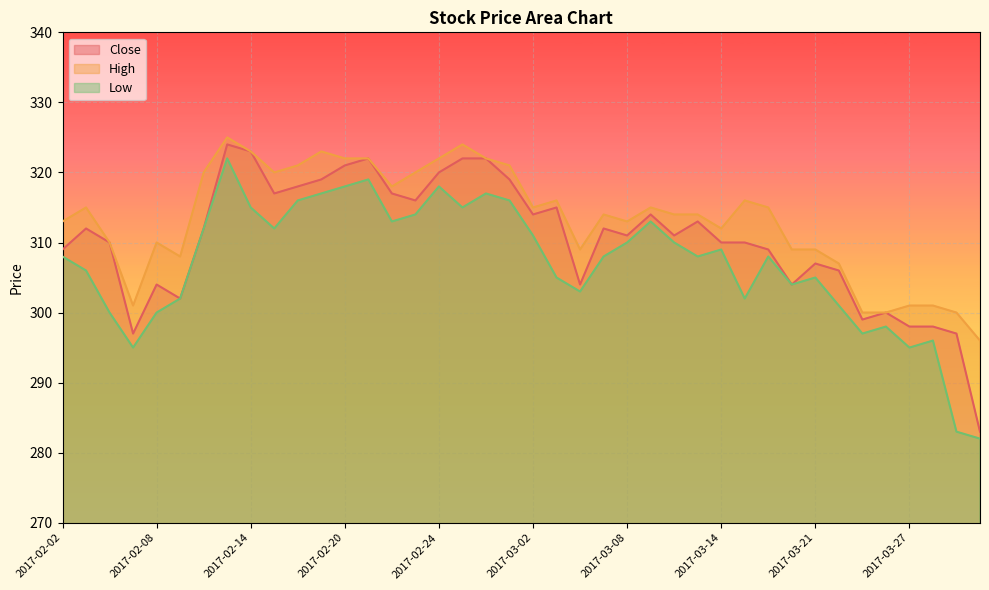

Which series has the largest range (max minus min)?

Close